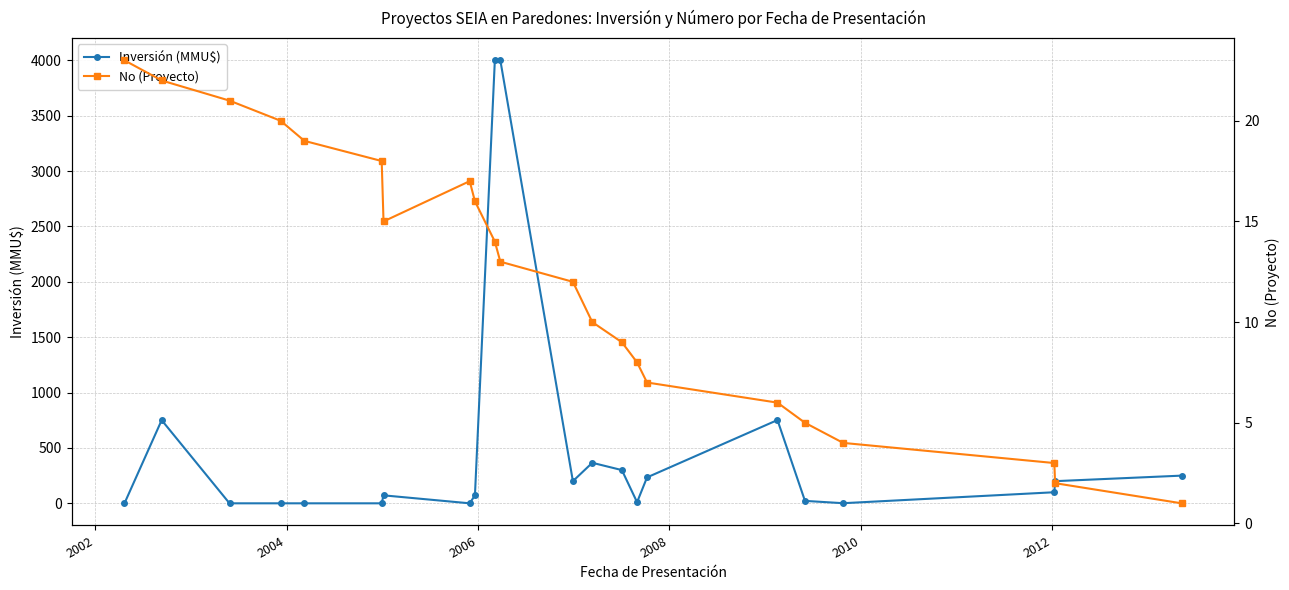

True or false: Inversión (MMU$) has more than 2 interior local peaks.

True